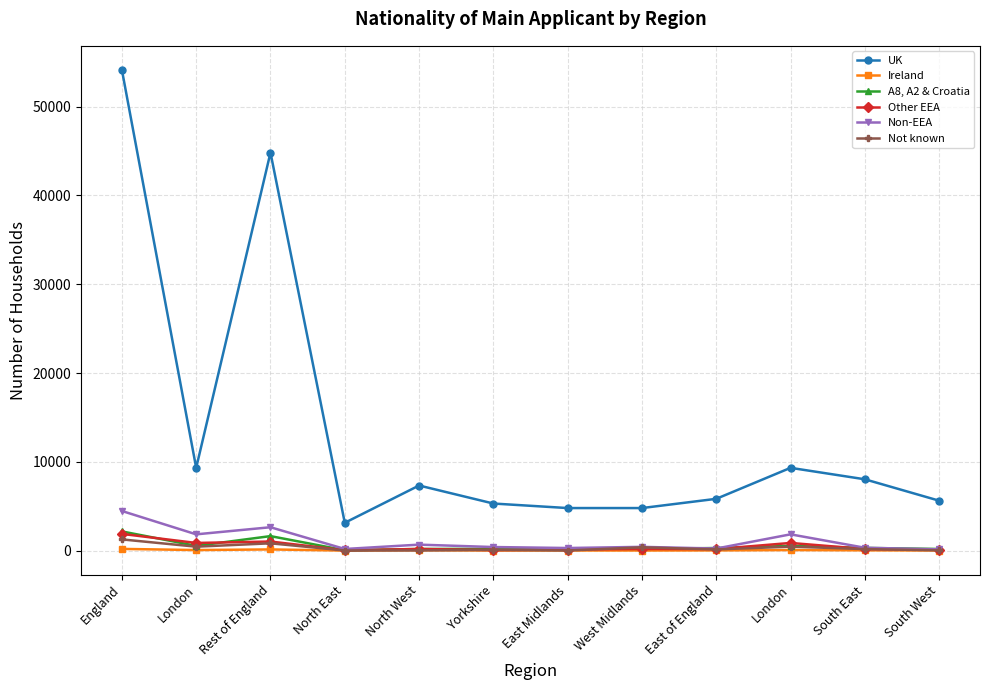

True or false: UK has more than 2 interior local peaks.

True